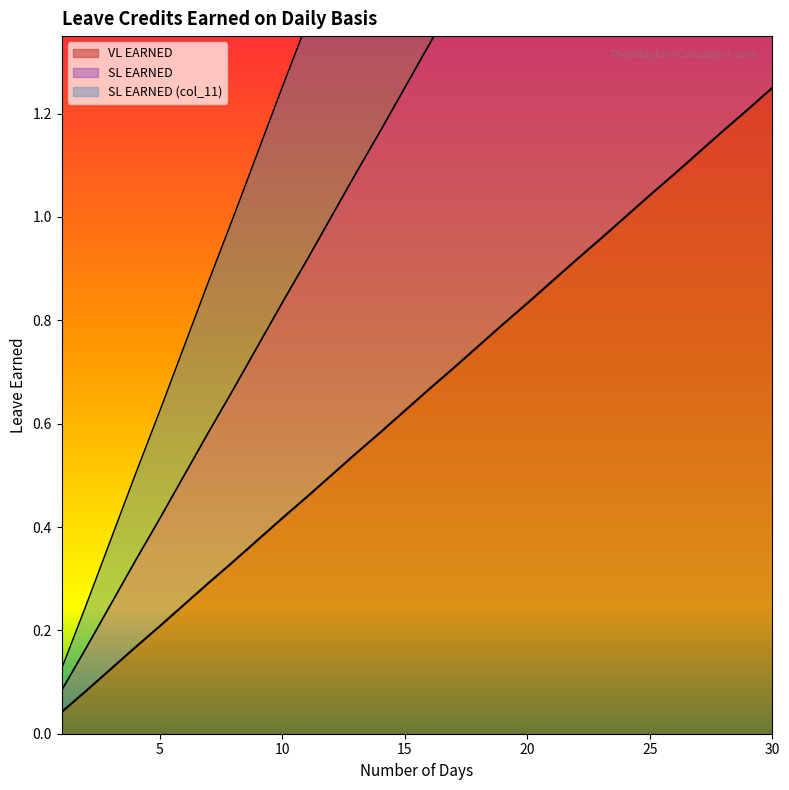

Rank the series at 5 from lowest to highest value.

VL EARNED, SL EARNED, SL EARNED (col_11)